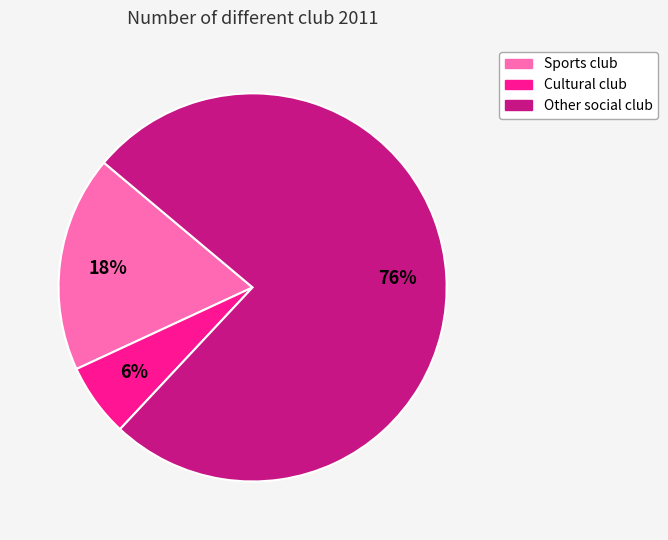

The Other social club slice represents 76% of the pie. True or false?

True